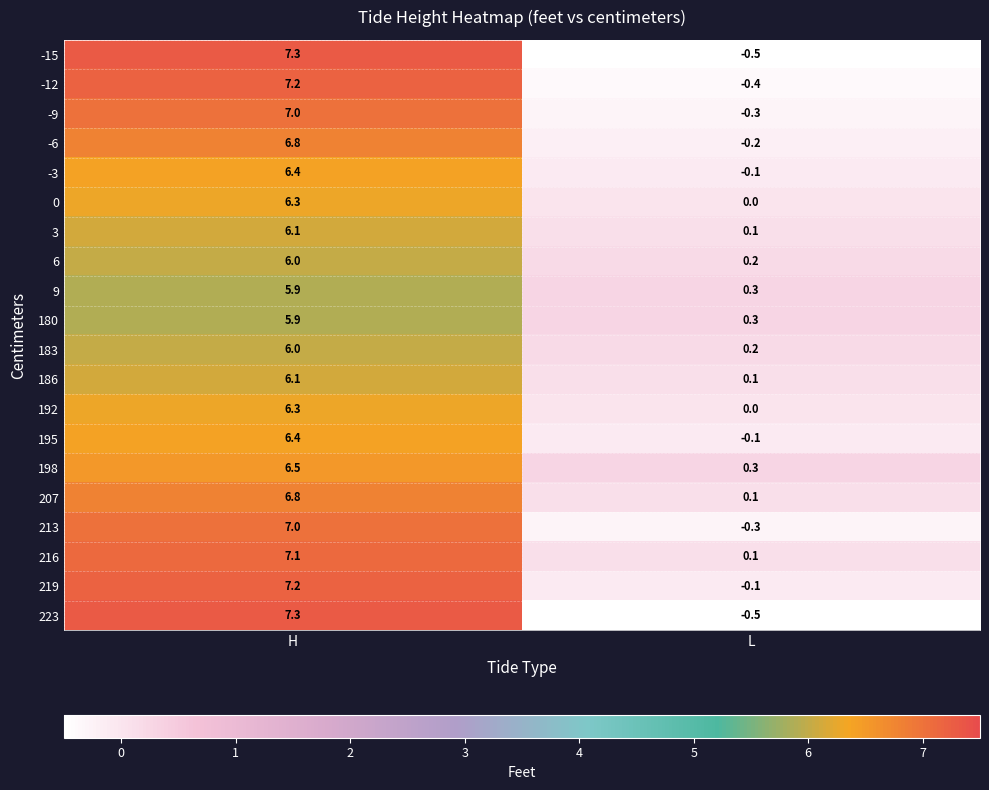

At which category is the sum across all series the highest?

H